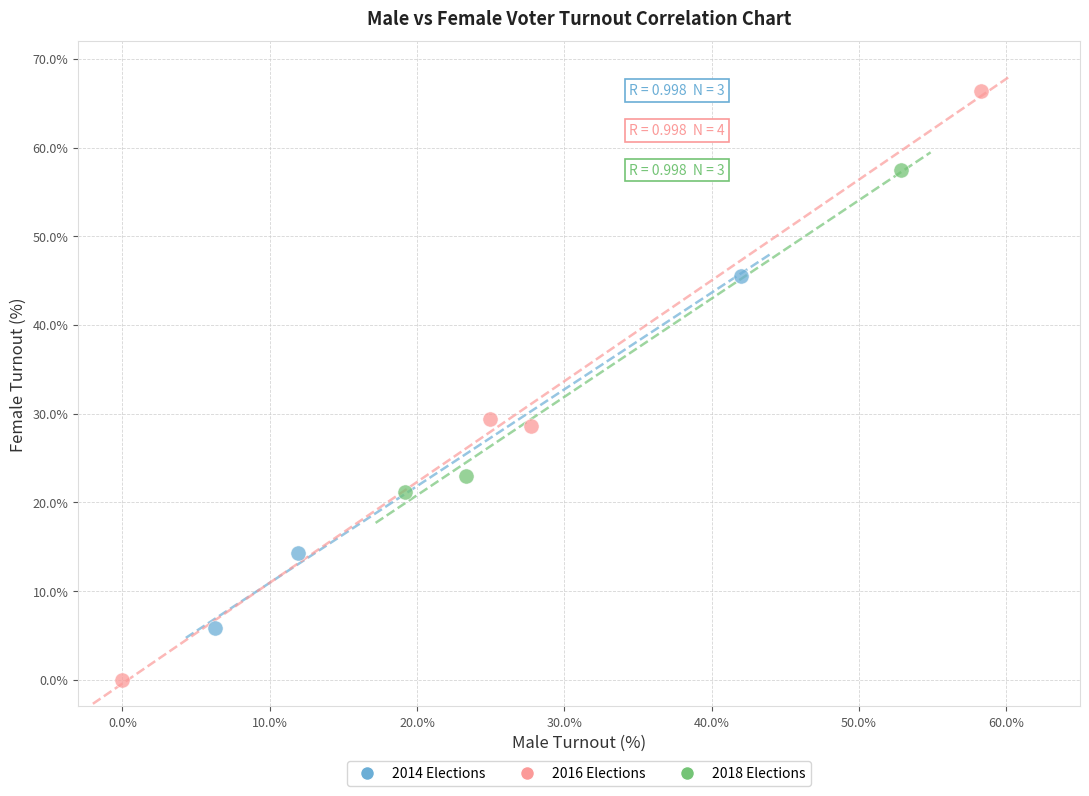

Which series contains the lowest Y value?

2016 Elections